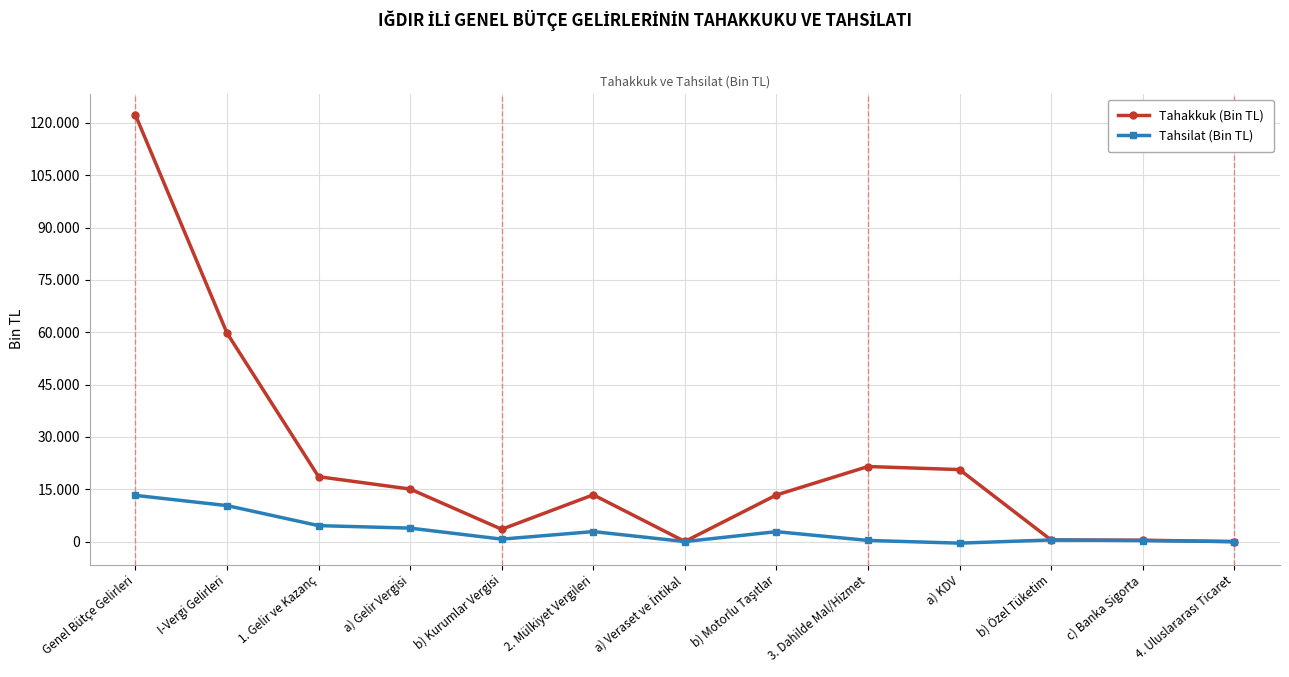

True or false: Tahsilat (Bin TL) and Tahakkuk (Bin TL) cross at least once.

False